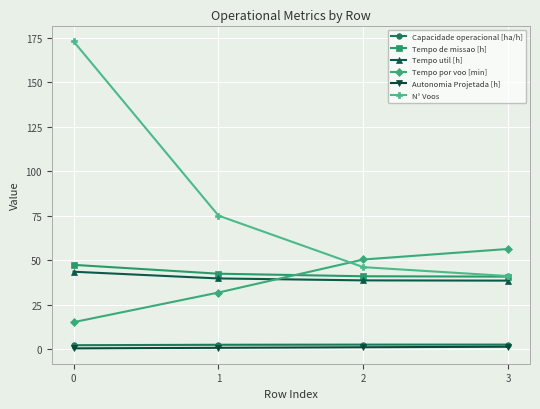

Where do Tempo de missao [h] and Tempo por voo [min] first cross each other?

1 and 2